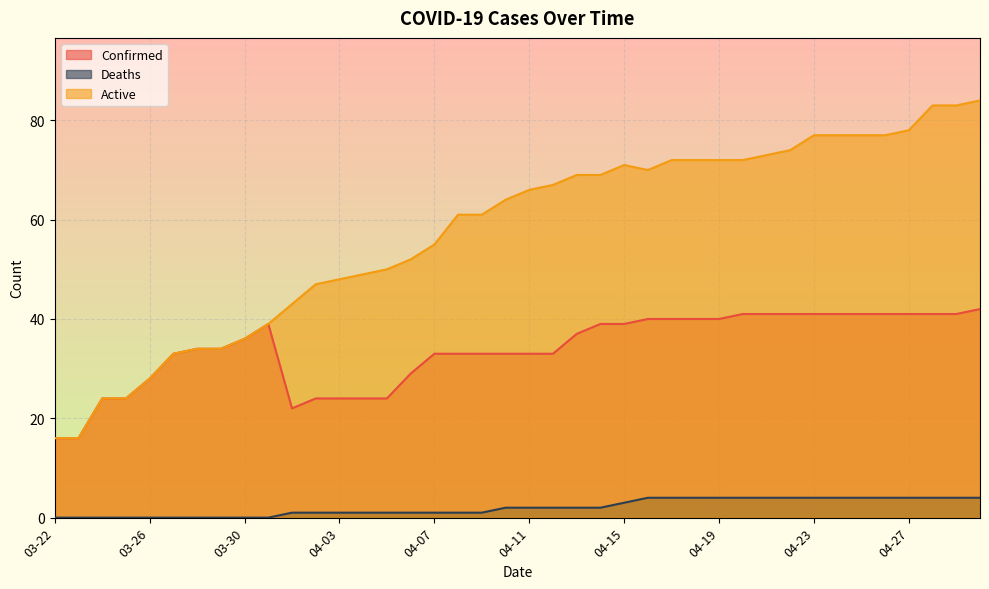

What is the average value of the Confirmed series?

34